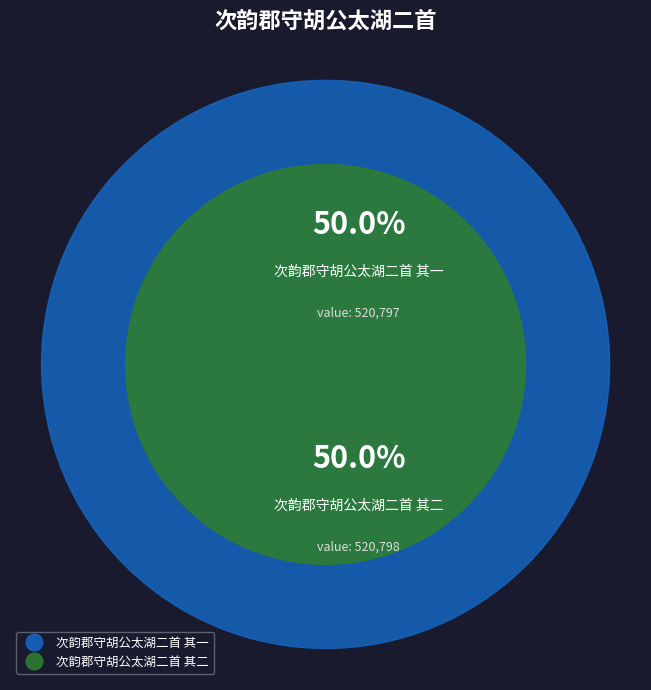

What is the ratio of the value at 次韵郡守胡公太湖二首 其二 to the value at 次韵郡守胡公太湖二首 其一?

1.0